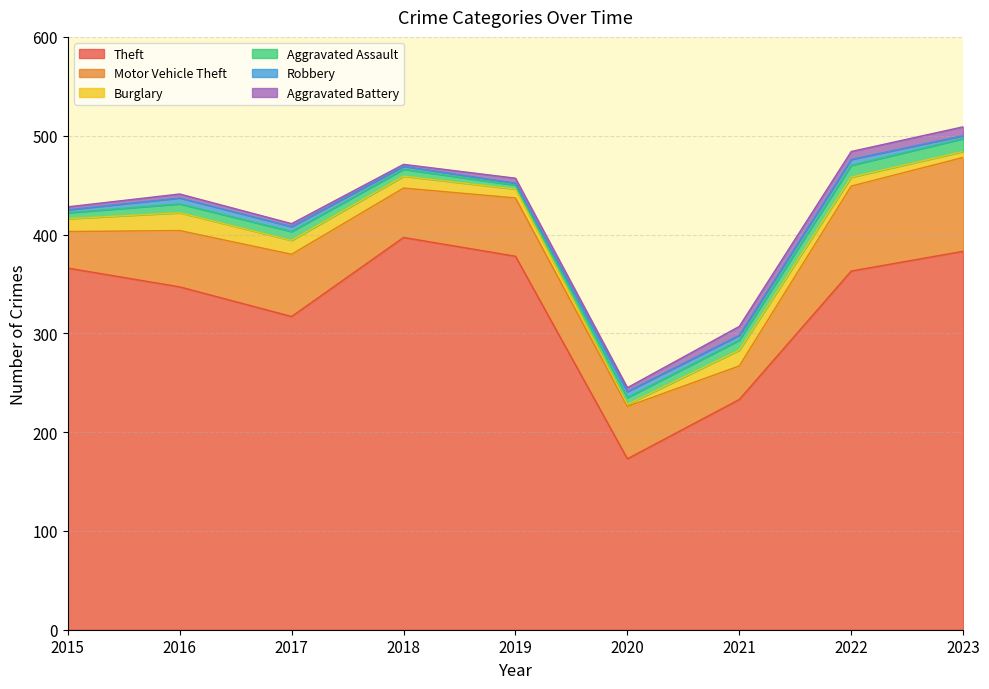

Rank the categories by Aggravated Assault value from highest to lowest.

2023, 2022, 2021, 2016, 2017, 2018, 2020, 2015, 2019